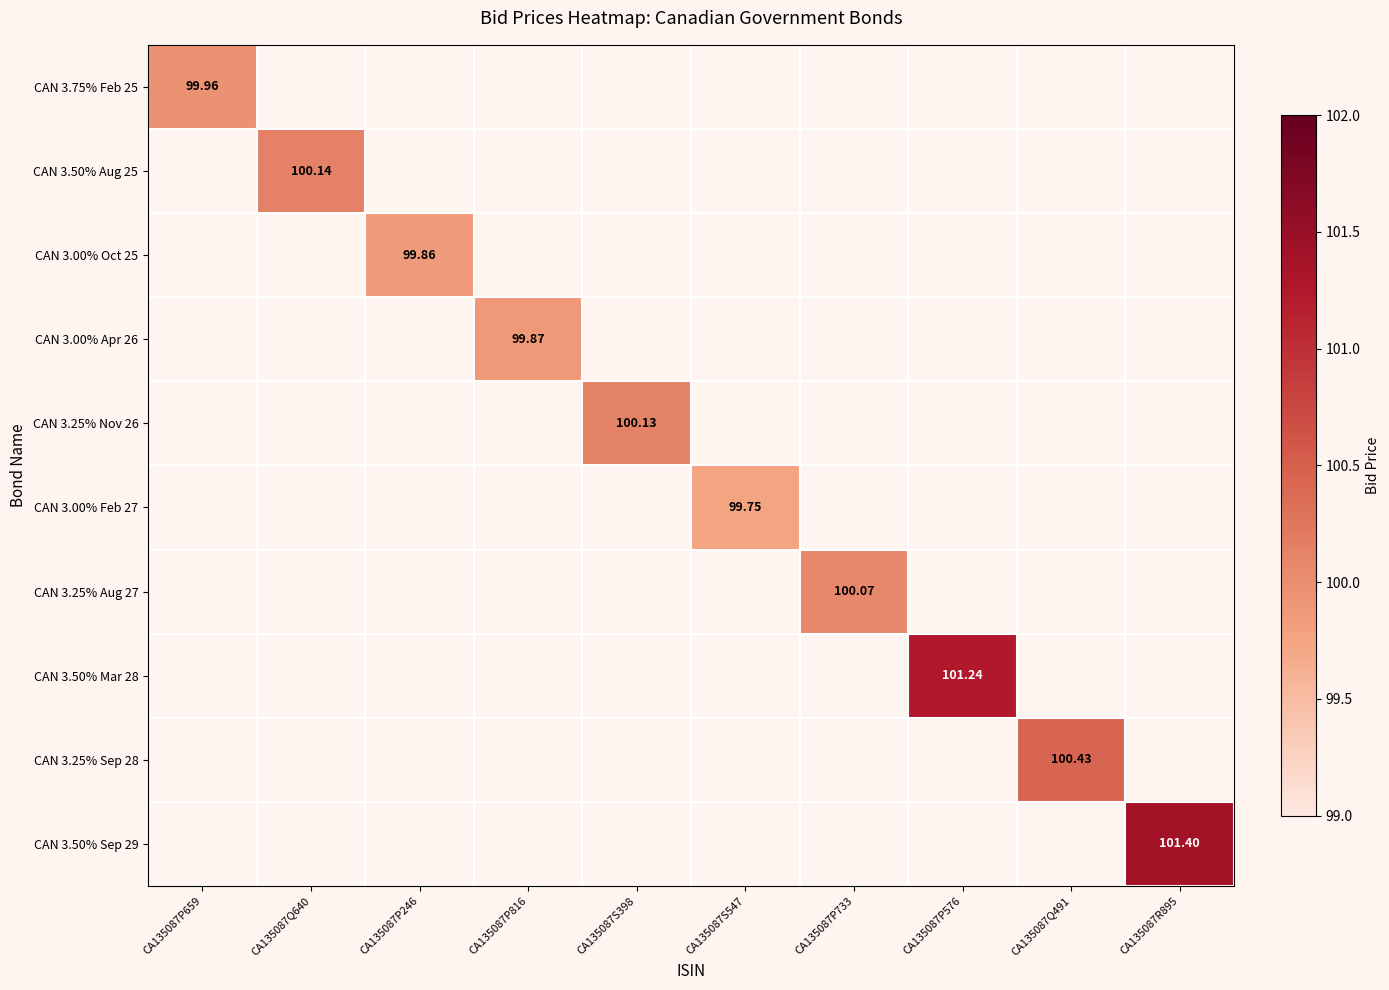

What is the total value across all series at CA135087P733?

100.1